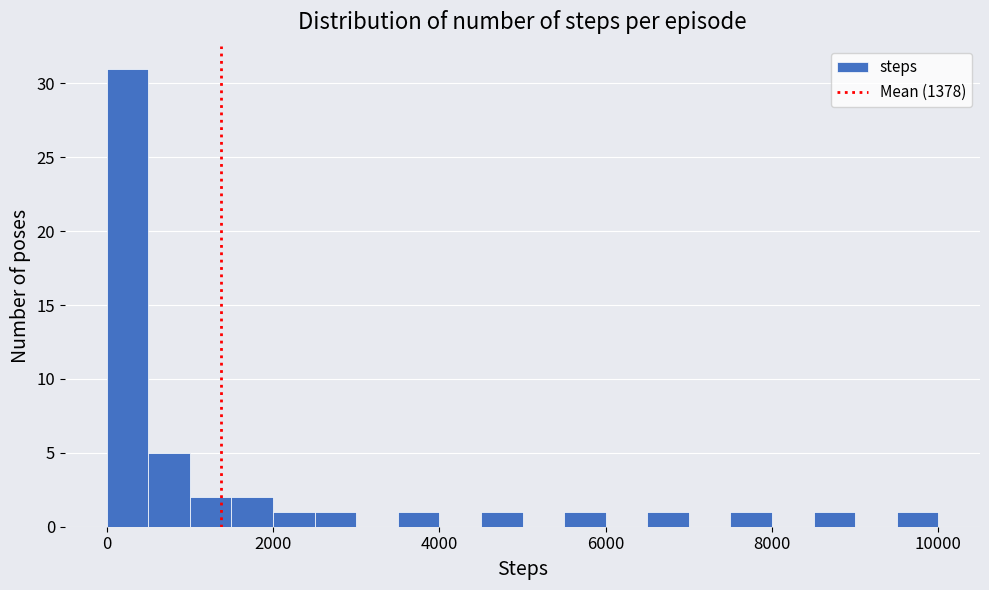

Around what value on the x-axis is the tallest bar? Give the approximate position of its centre, as read against the axis.

200